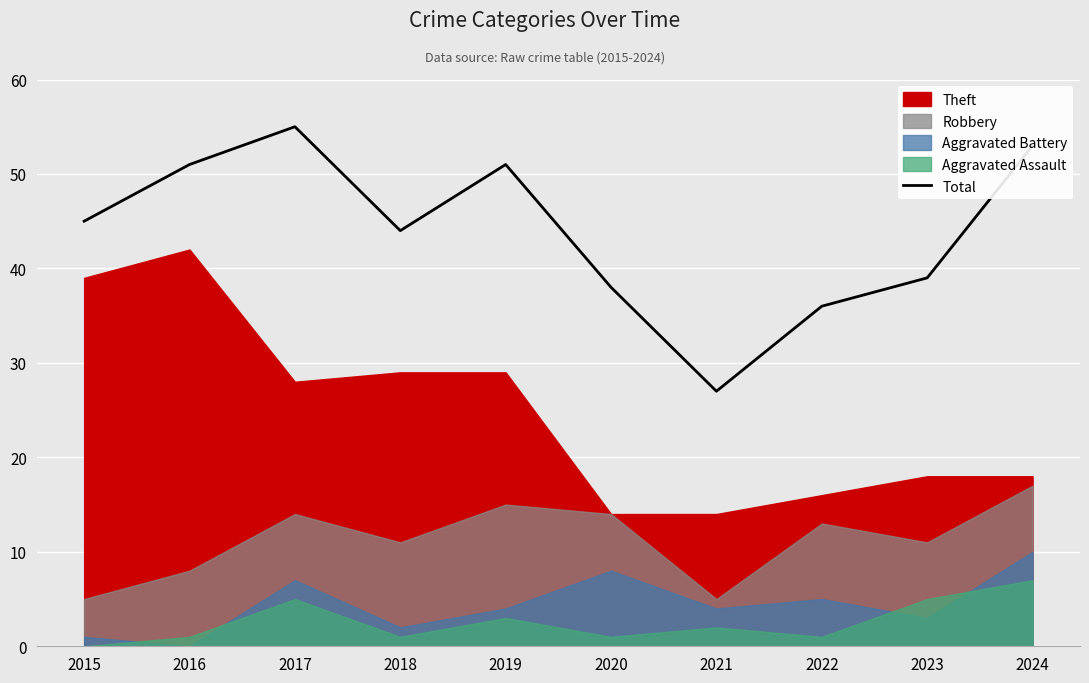

The value at 2020 is 22. True or false?

False